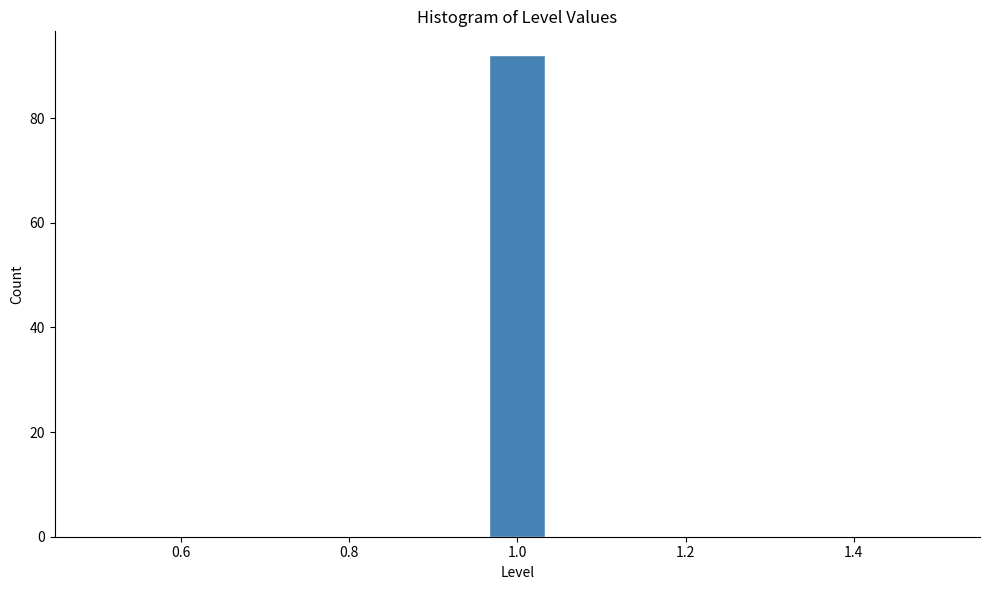

Around what value on the x-axis is the tallest bar? Give the approximate position of its centre, as read against the axis.

1.00